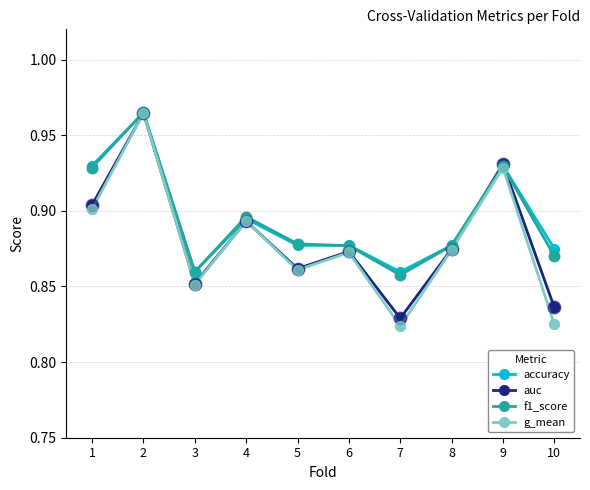

Which series has the widest spread of values?

g_mean